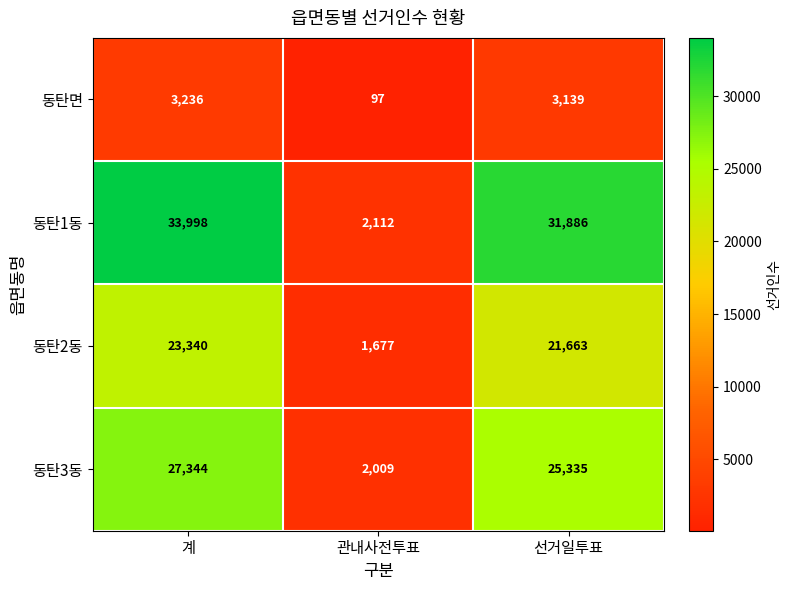

What is the sum of all 동탄1동 values?

67996